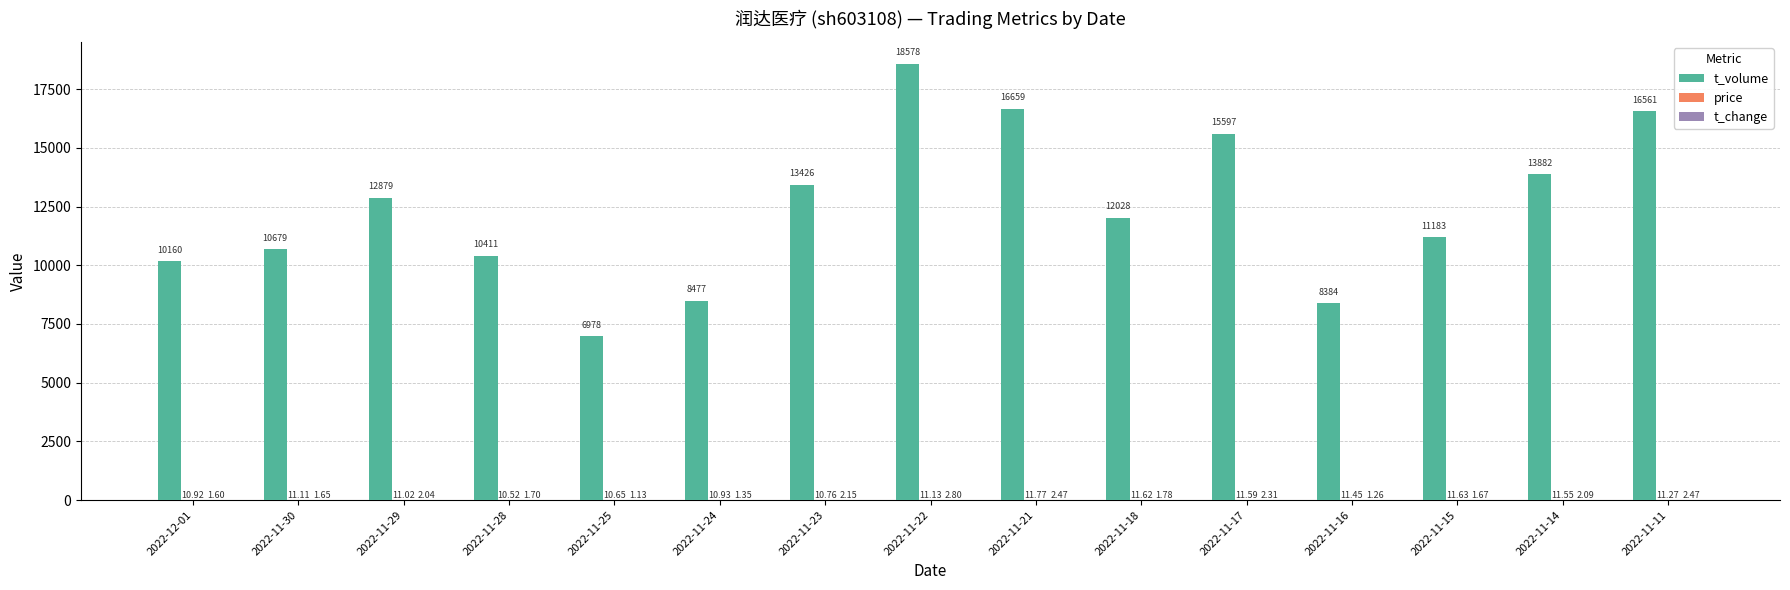

Is it true that t_volume equals 6431.6 at 2022-11-11?

False